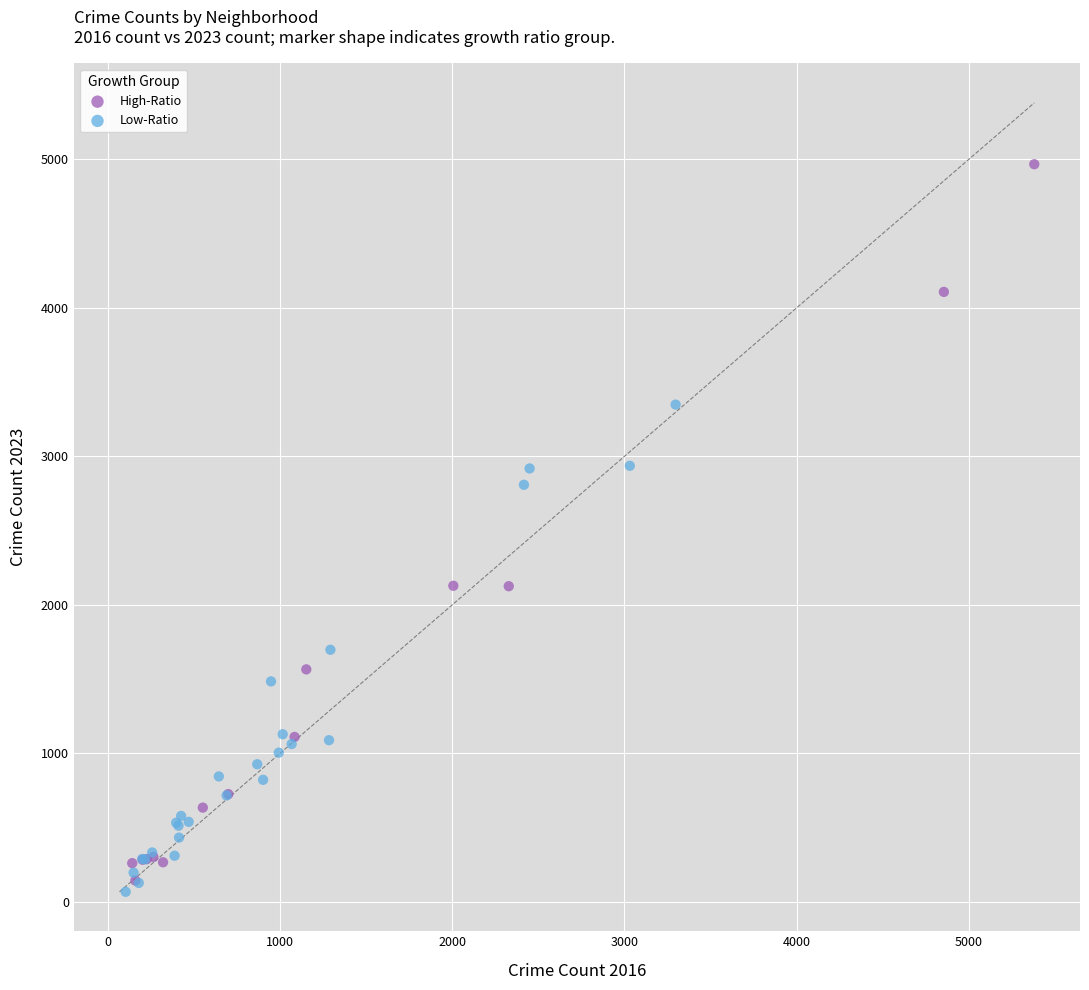

Which series has the largest Y range (max minus min)?

High-Ratio